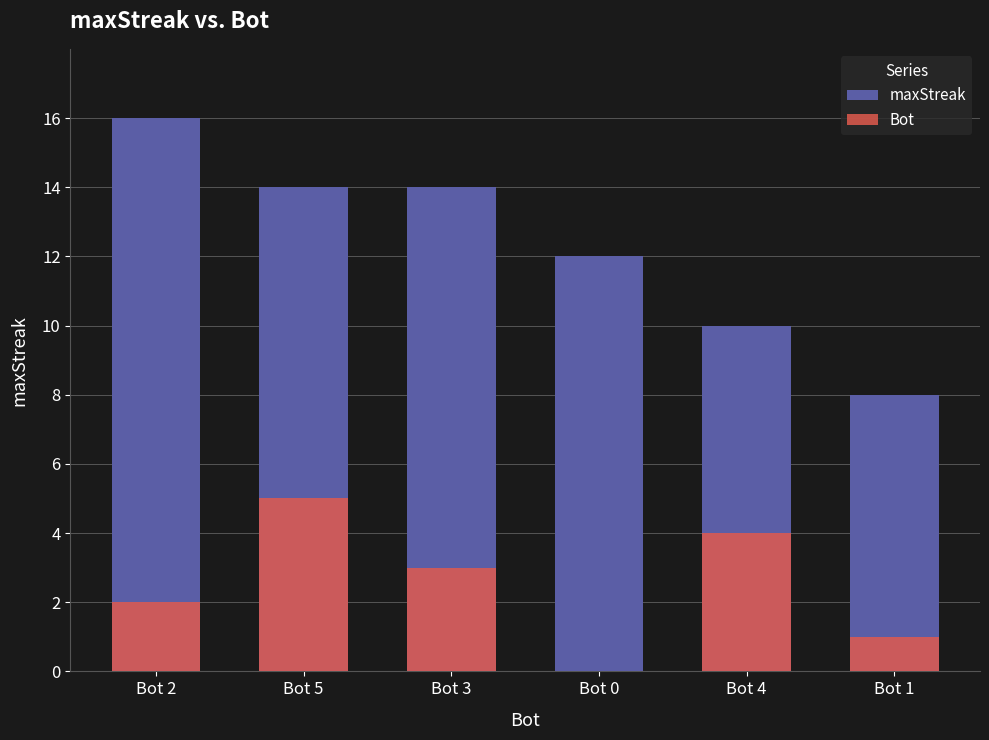

Is the value of Bot at Bot 4 greater than the value of maxStreak at Bot 0?

No